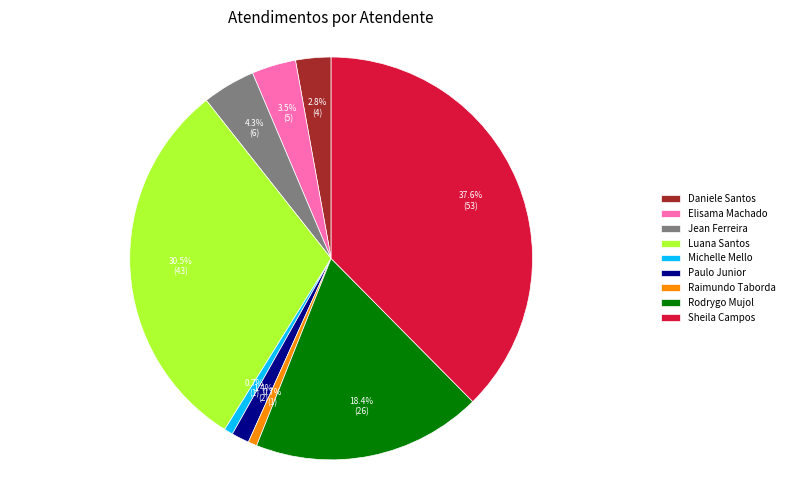

Do Jean Ferreira and Elisama Machado together represent more than half of the pie?

No